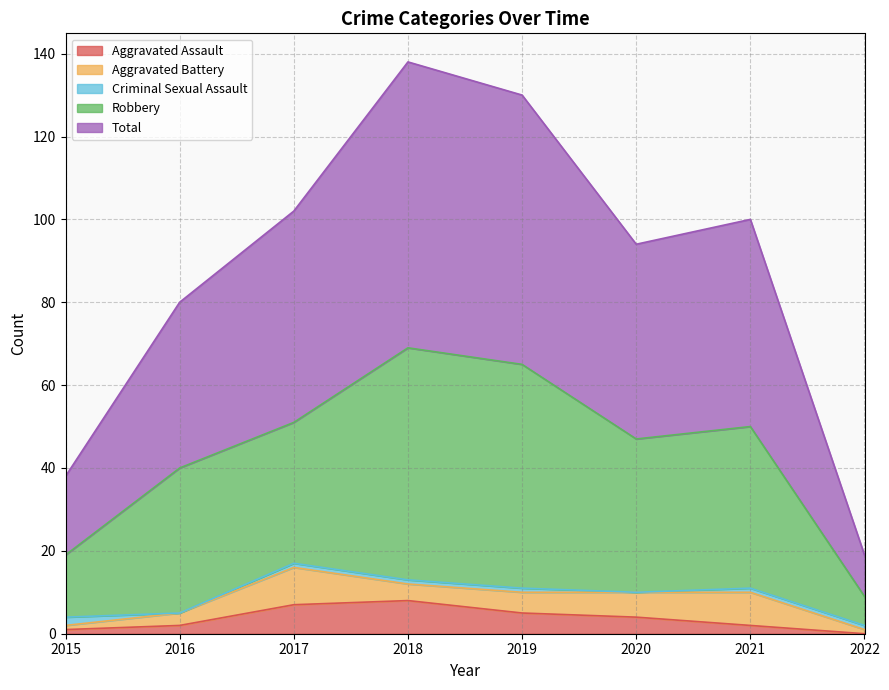

At which category does the chart reach its minimum across all series?

2022